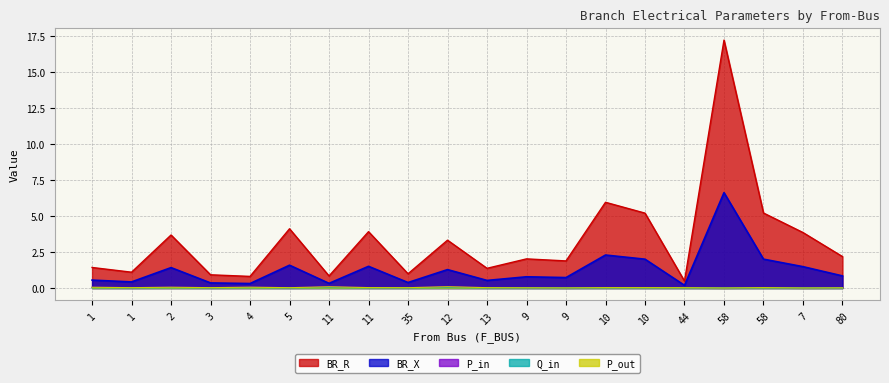

Which series has the widest spread of values?

BR_R